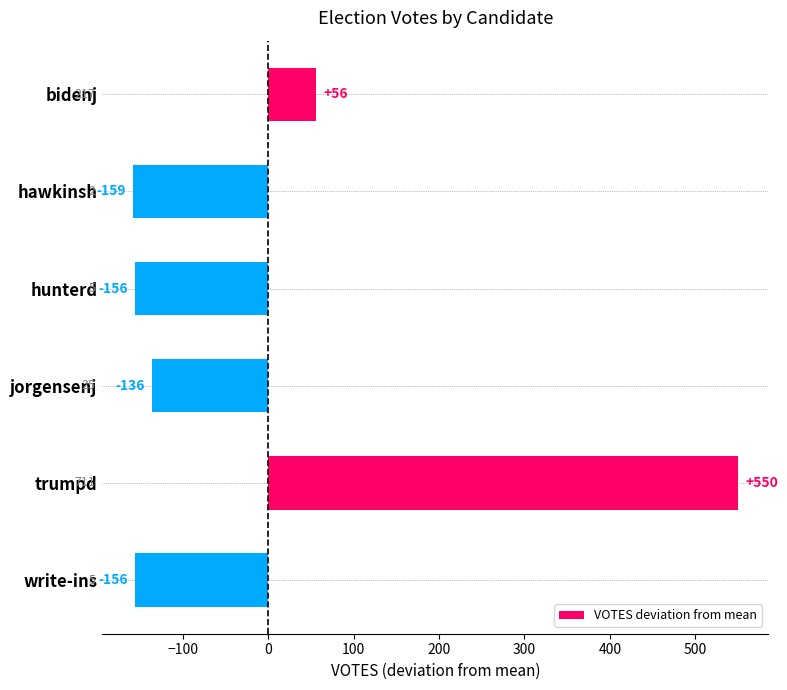

The value at trumpd is 137.5. True or false?

False